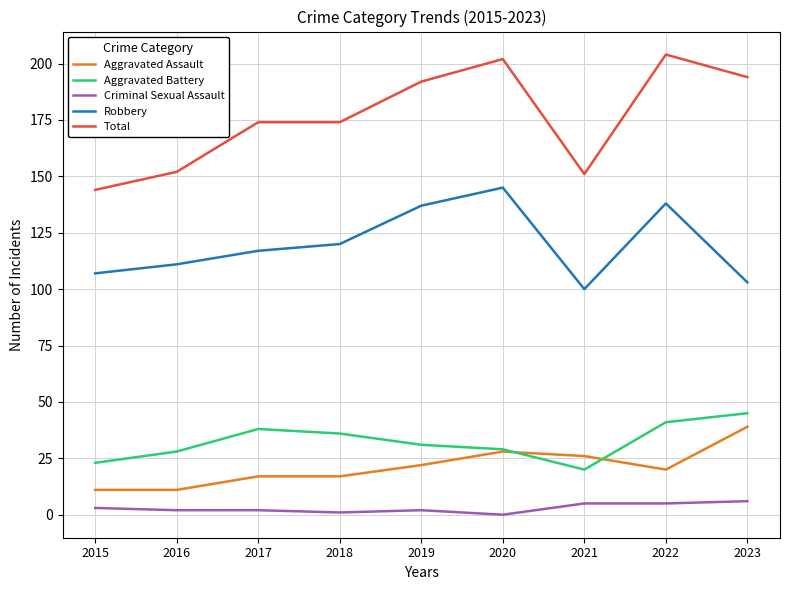

The value of Robbery at 2019 is 137. True or false?

True